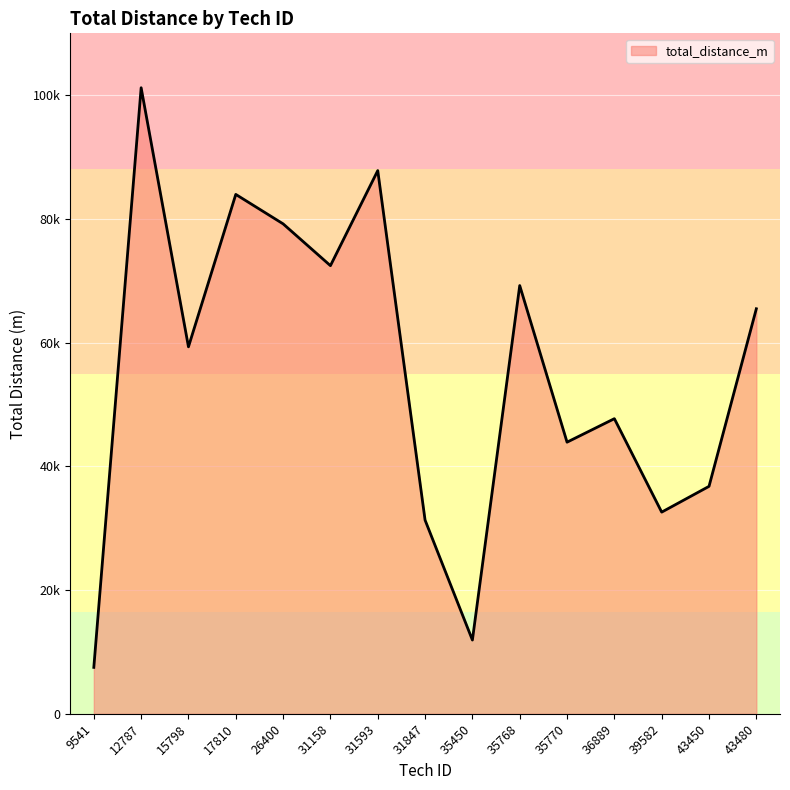

Reading left to right, extract all data points from this chart.

12787=101205	15798=59322	17810=83961	26400=79201	31158=72442	31593=87809	31847=31309	35450=11922	35768=69227	35770=43908	36889=47705	39582=32599	43450=36766	43480=65475	9541=7503